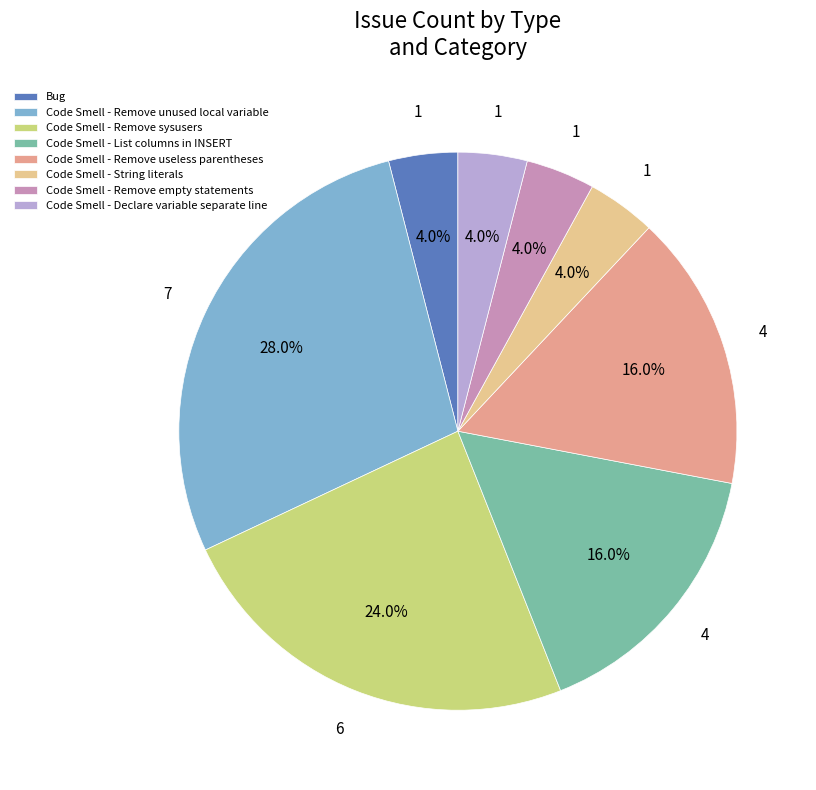

Which slice is the largest?

Code Smell - Remove unused local variable